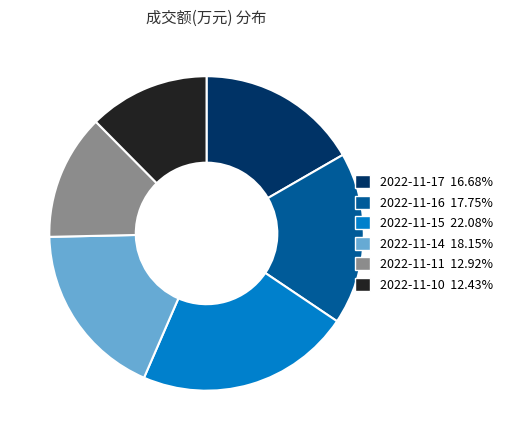

Do 2022-11-11 and 2022-11-16 together represent more than half of the pie?

No